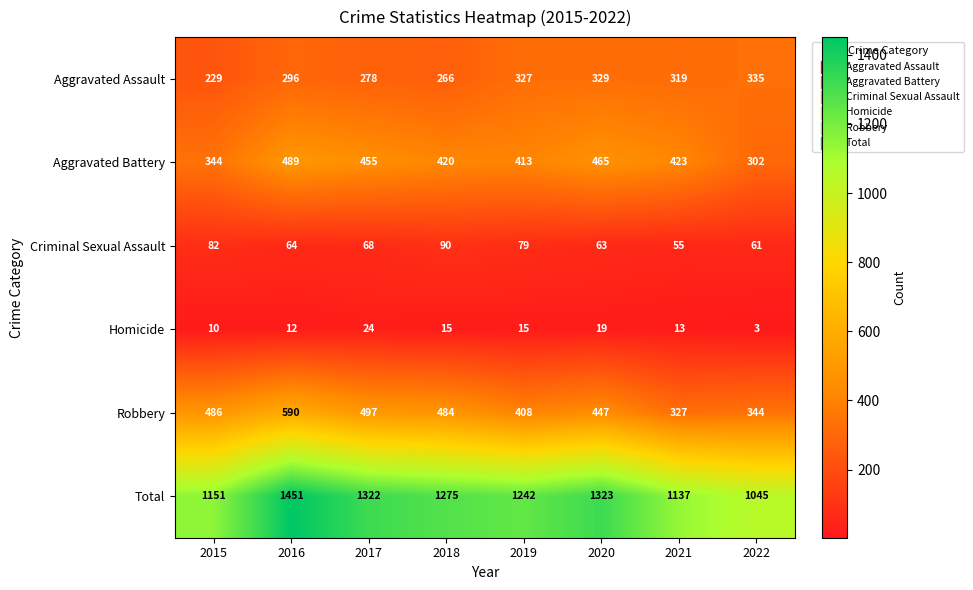

What is the approximate value of Total at 2020, to the nearest 50?

1300